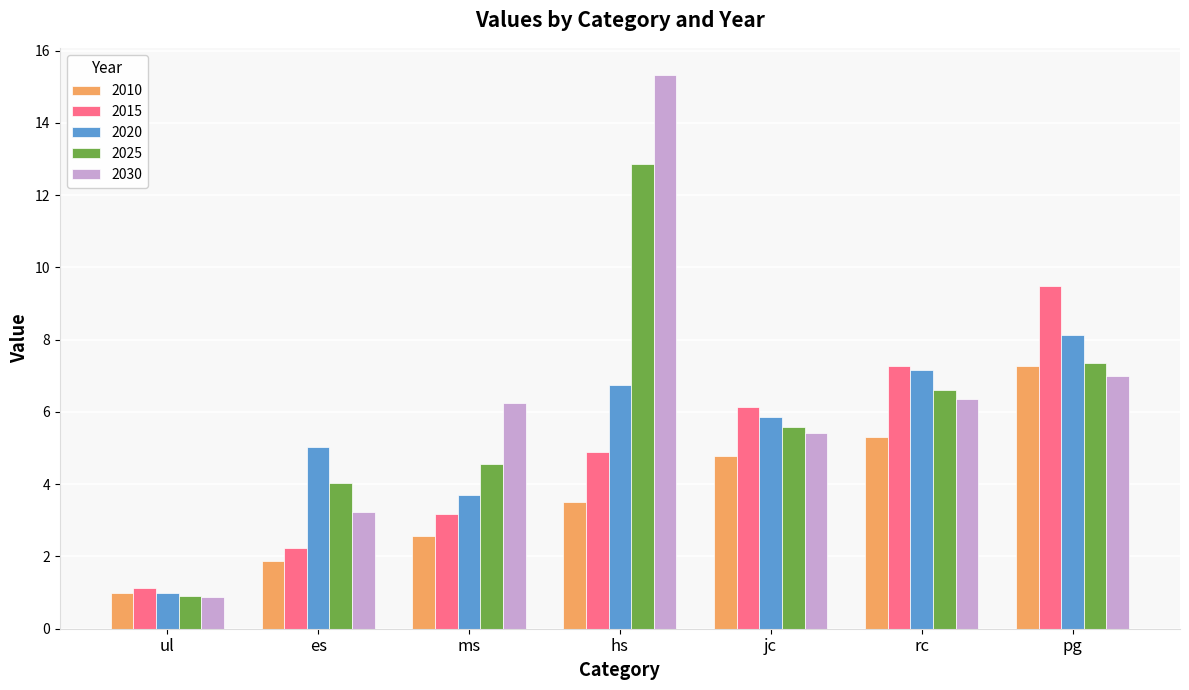

What are all the series names shown in the legend?

2010, 2015, 2020, 2025, 2030